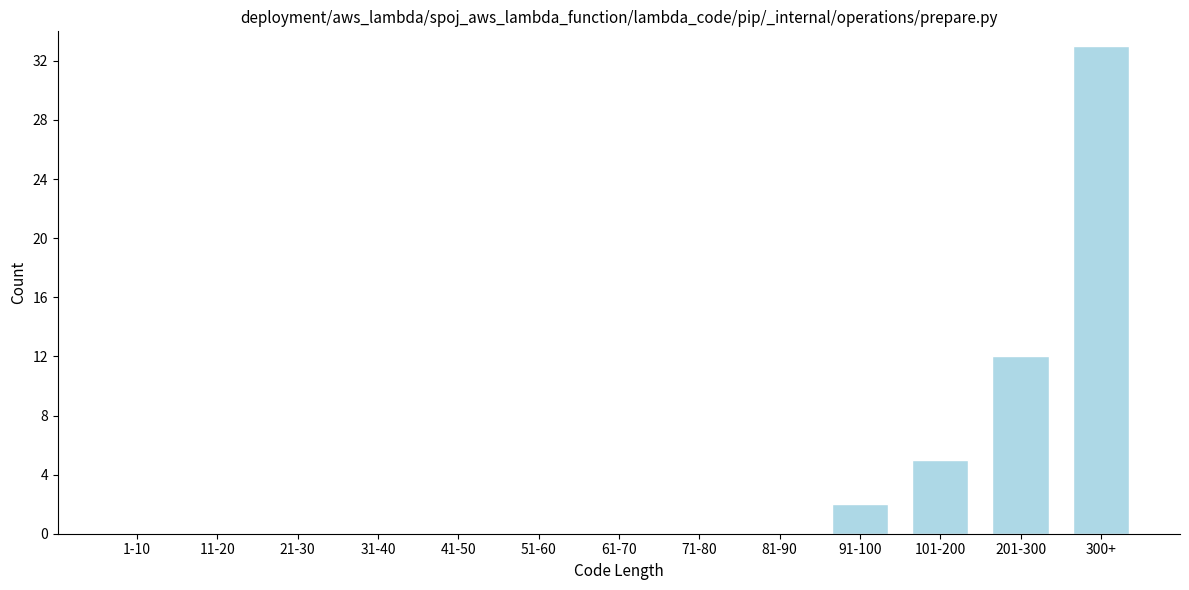

Reading left to right, what are all the values shown in this chart?

1-10=0	11-20=0	21-30=0	31-40=0	41-50=0	51-60=0	61-70=0	71-80=0	81-90=0	91-100=2	101-200=5	201-300=12	300+=33